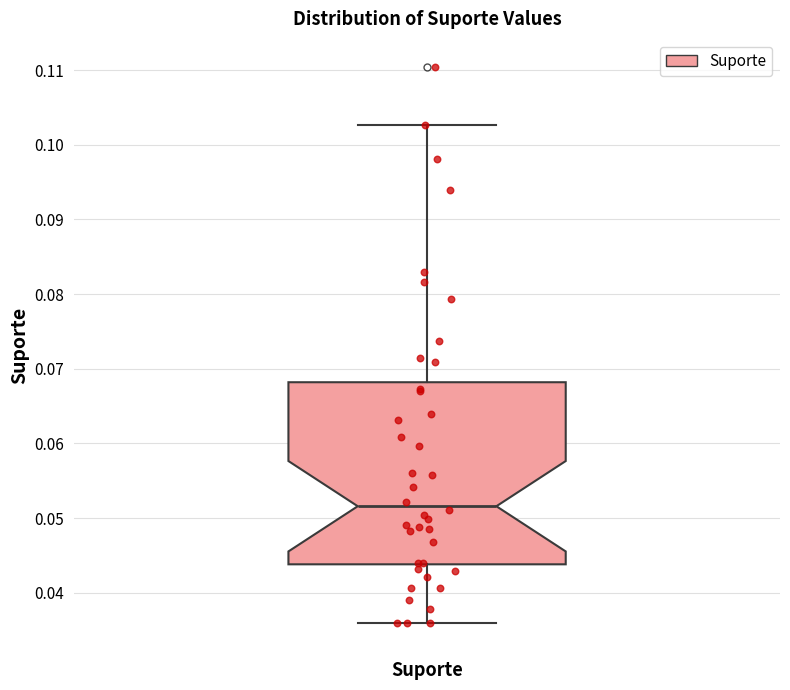

Where is the upper edge of the box for Suporte on the y-axis? The values are not printed on the chart, so give them approximately, as read against the axis.

0.068